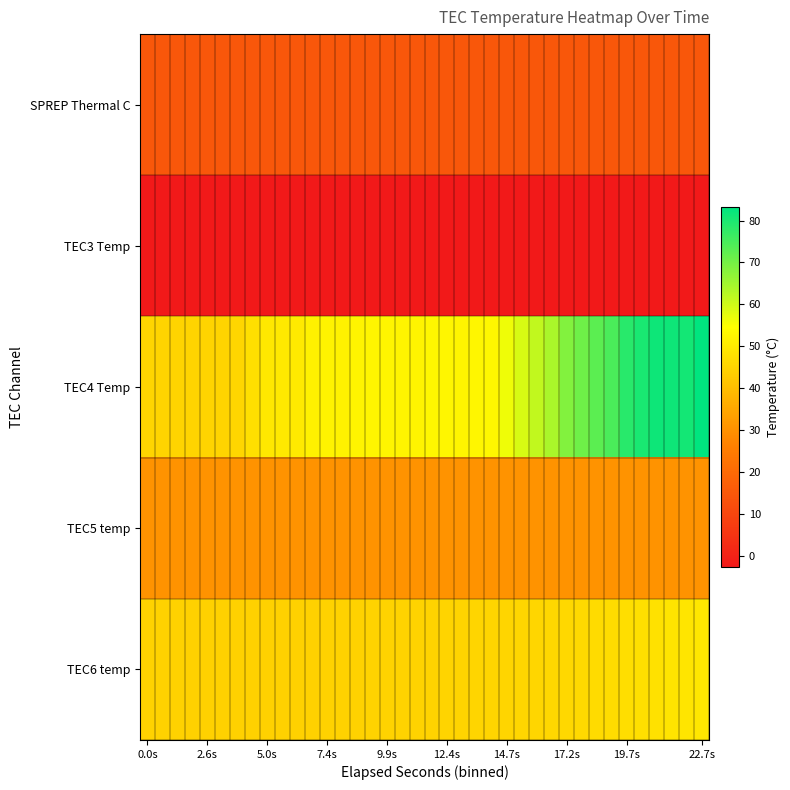

Rank the series by their maximum value, from highest to lowest.

TEC4 Temp, TEC6 temp, TEC5 temp, SPREP Thermal C, TEC3 Temp